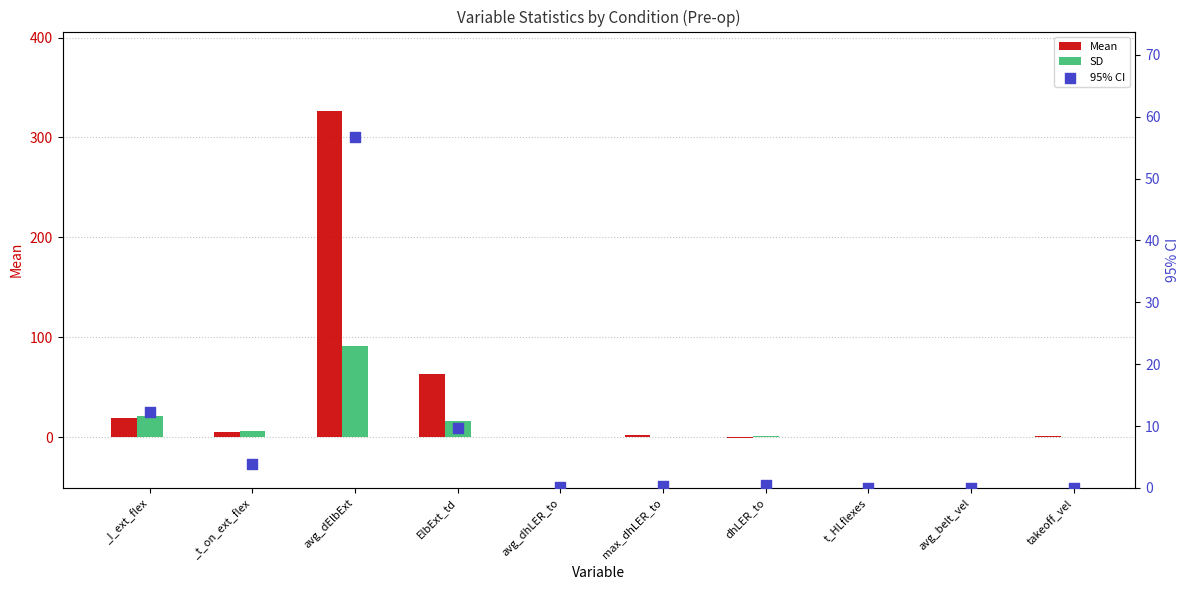

Which series reaches the maximum Y coordinate?

Mean